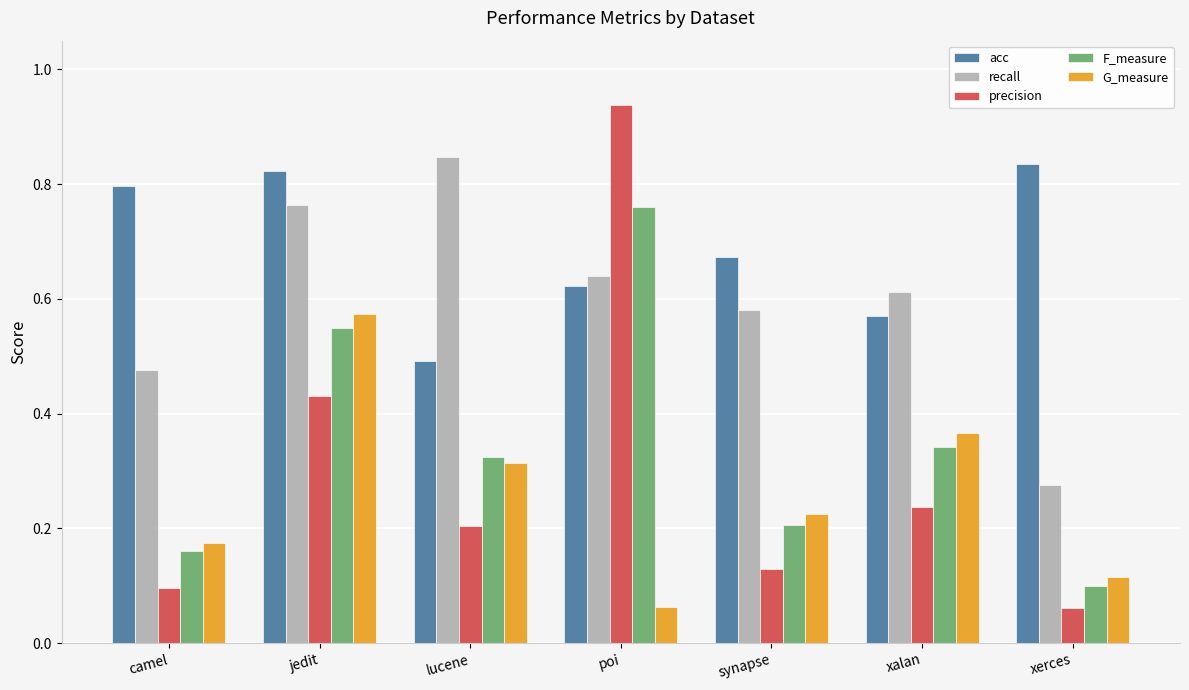

What are all the series names shown in the legend?

acc, recall, precision, F_measure, G_measure